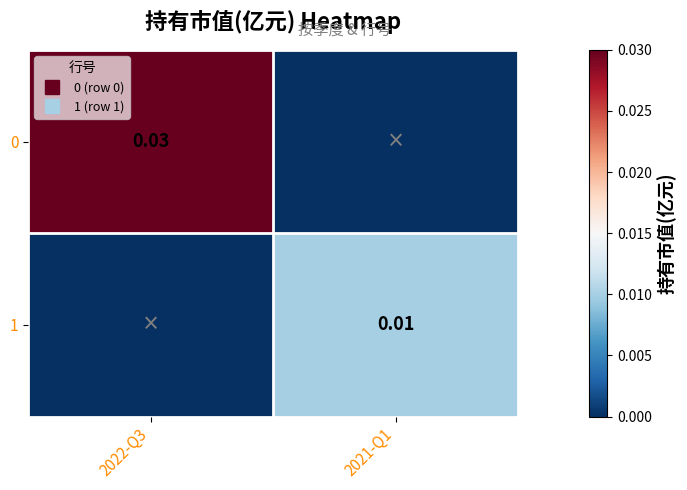

Which category has the highest value across all series?

2022-Q3